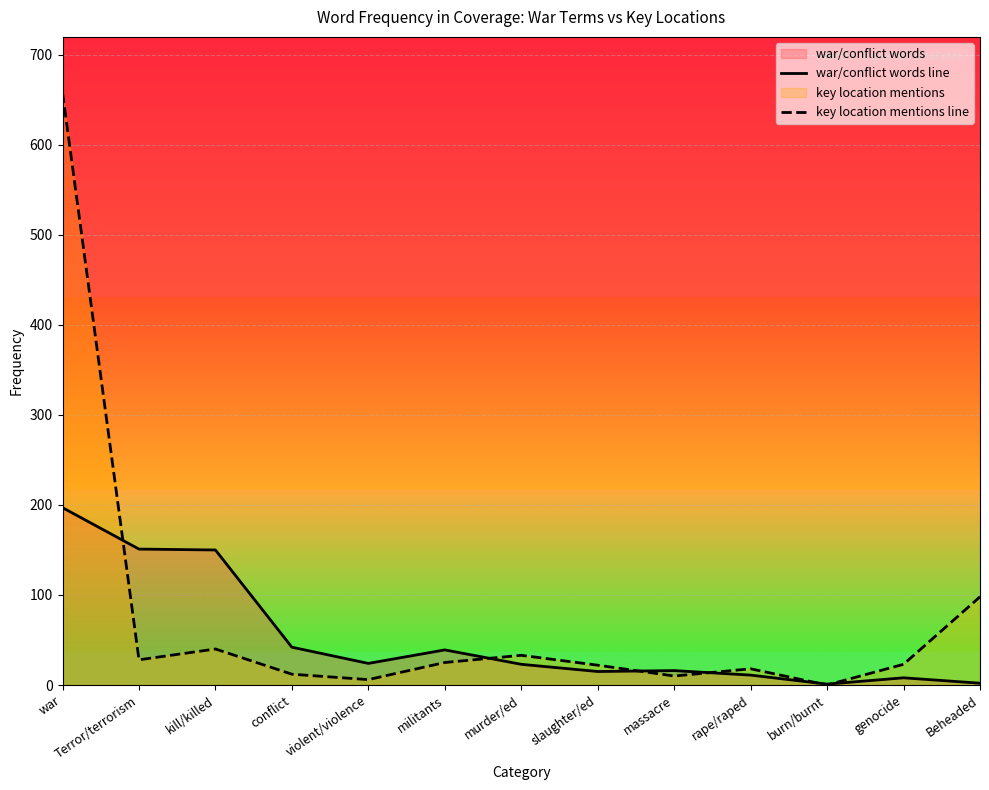

What is the sum of all key location mentions line values?

973